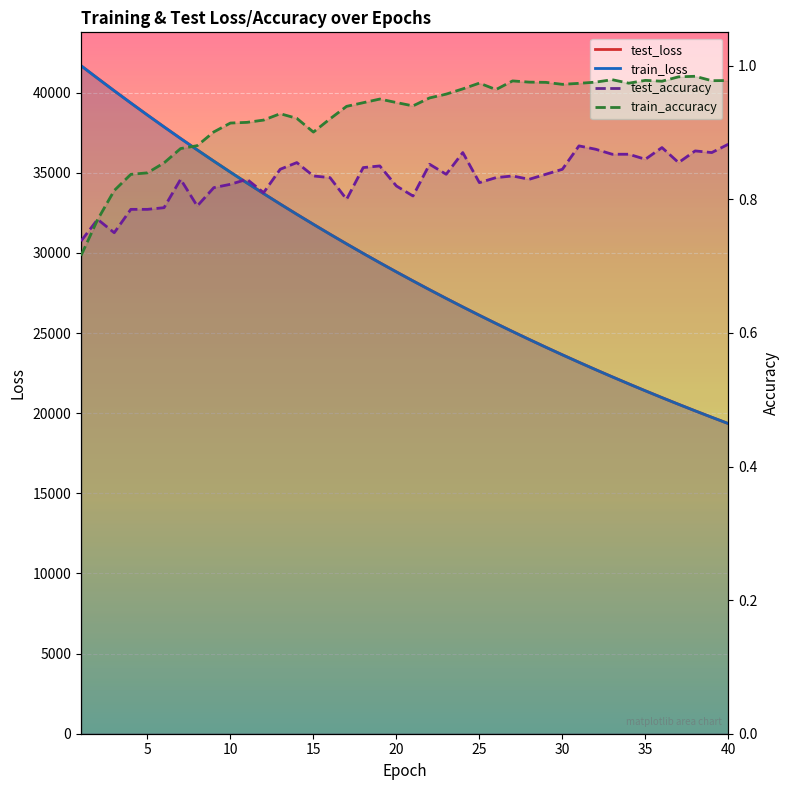

How many interior local peaks does the train_accuracy series have?

7